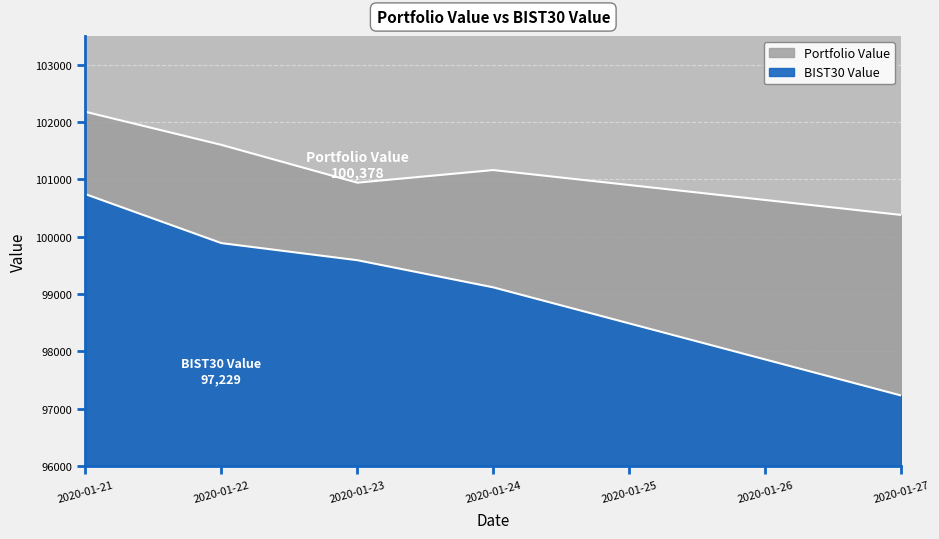

Is it true that BIST30 Value equals 161916.8 at 2020-01-23?

False